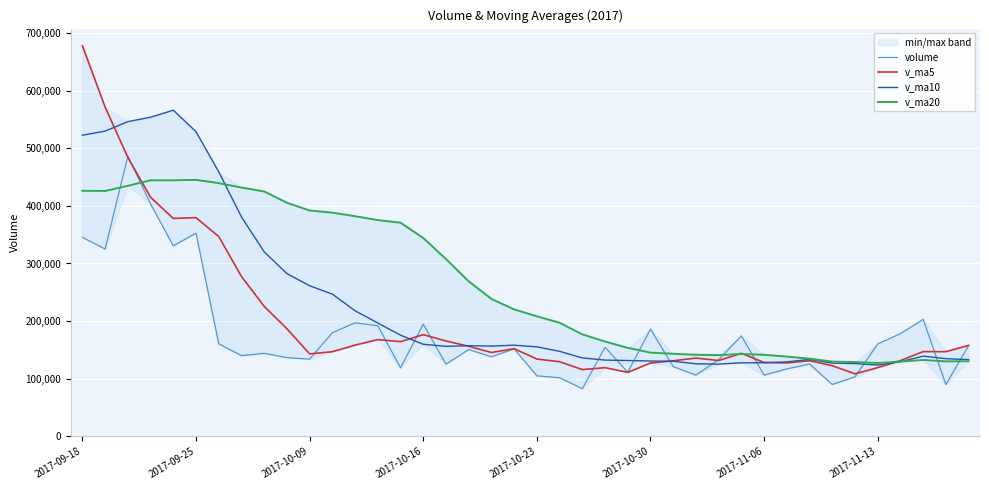

What is the minimum value for v_ma5?

108462.1